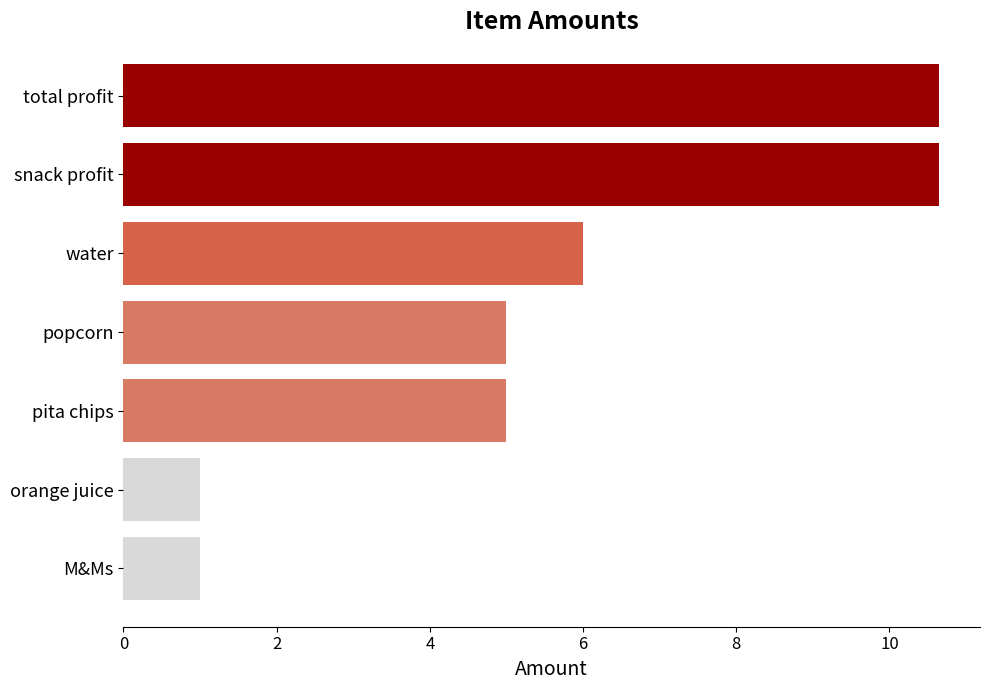

Is it true that the value at pita chips is 8.6?

False